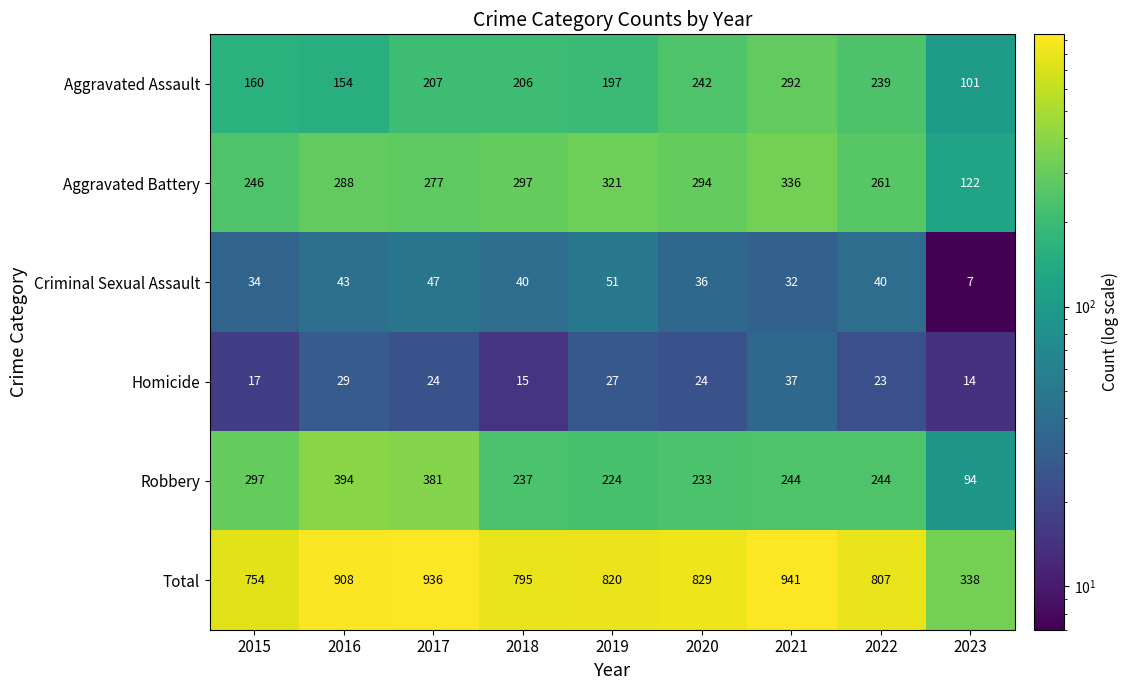

At which label is Criminal Sexual Assault closest to 29?

2021